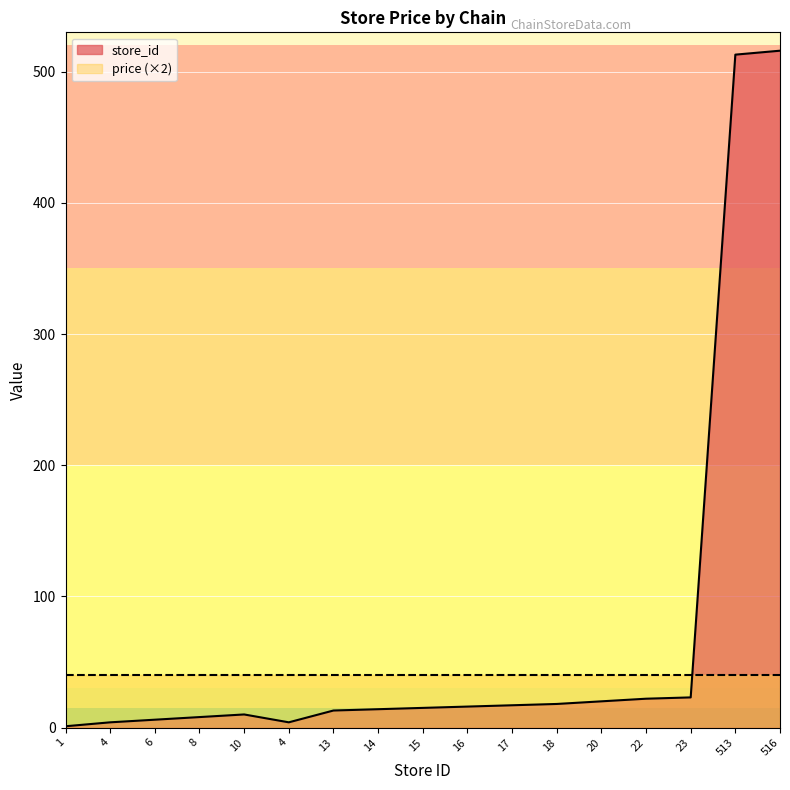

Does the chart display data point markers on the line(s)?

No